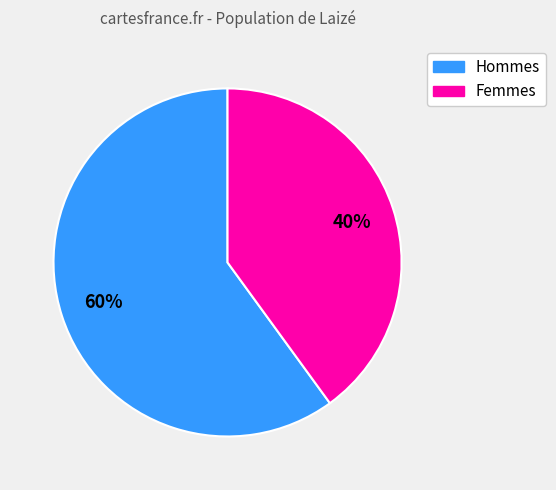

To the nearest percent, what is the average slice percentage?

50%